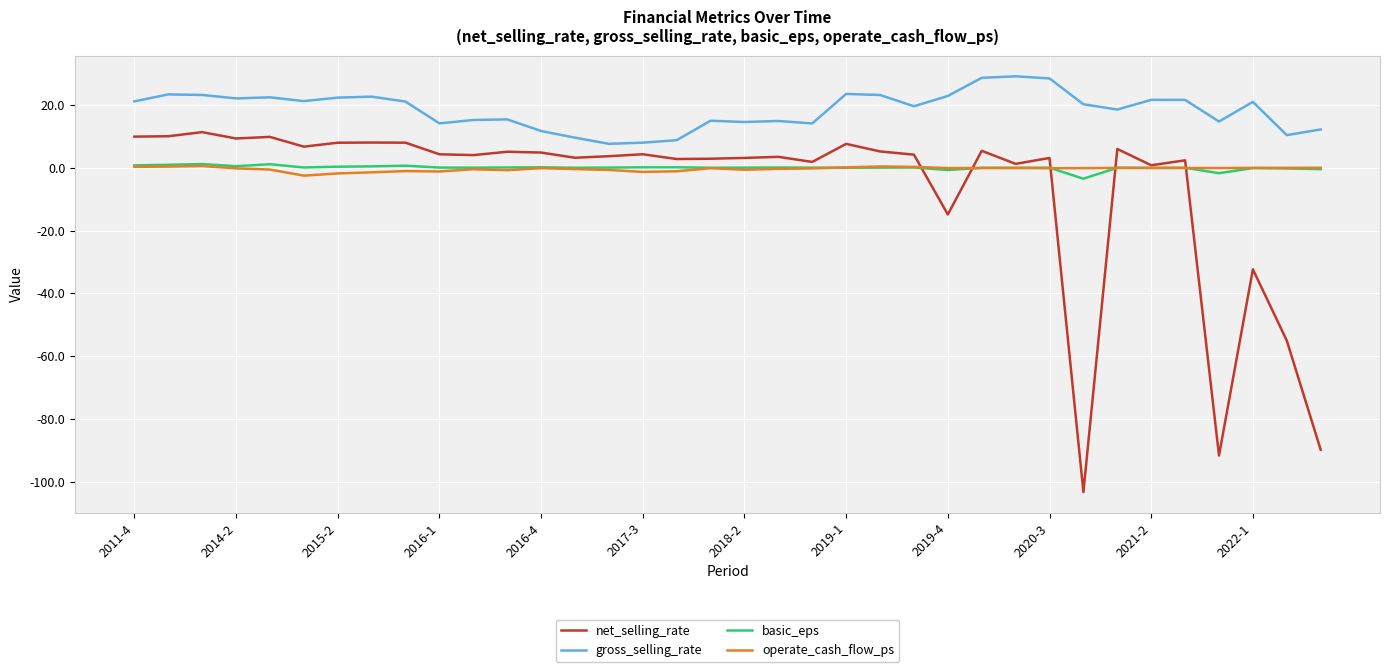

What is the minimum value for basic_eps?

-3.5